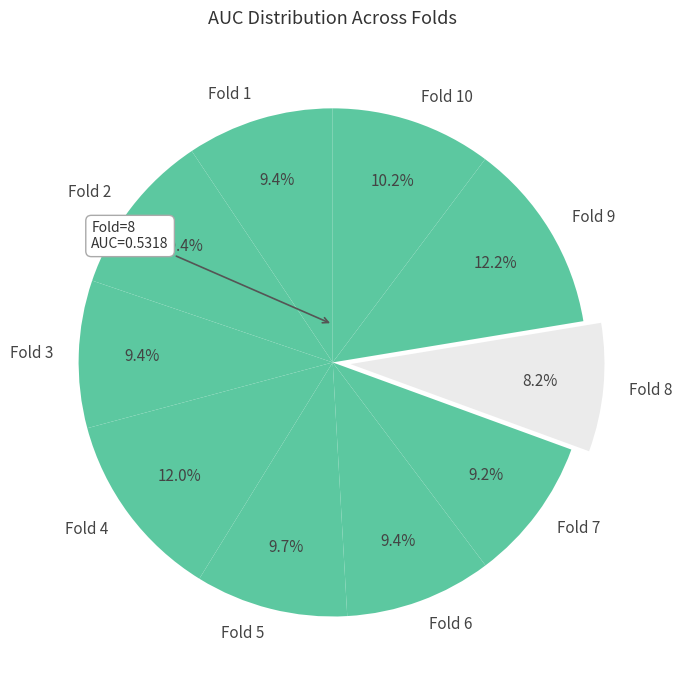

What percentage is the Fold 9 slice, to the nearest percent?

12%